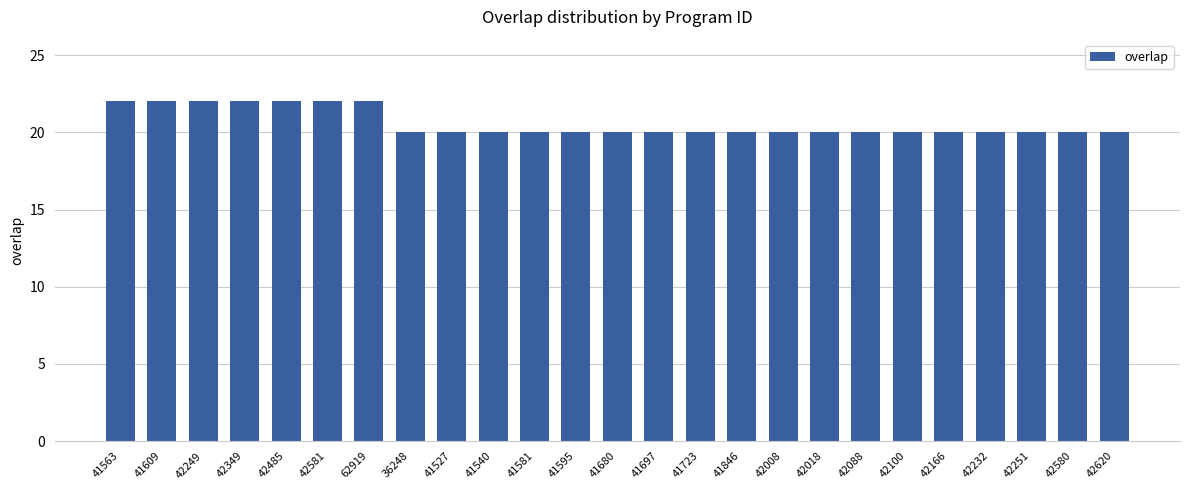

What is the average value?

21